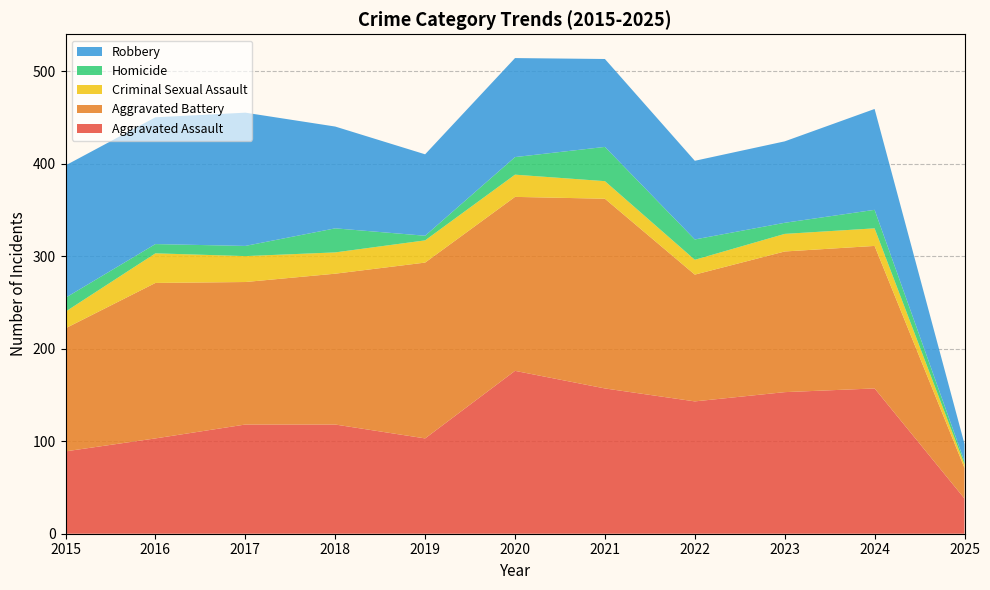

Reading left to right, transcribe all the data shown in this chart.

Aggravated Assault: 89	103	118	118	103	176	157	143	153	157	38
Aggravated Battery: 133	168	154	163	190	188	205	137	152	154	33
Criminal Sexual Assault: 18	32	28	23	24	24	19	16	19	19	4
Homicide: 15	10	11	26	5	19	37	22	12	20	3
Robbery: 143	137	144	110	88	107	95	85	88	109	19